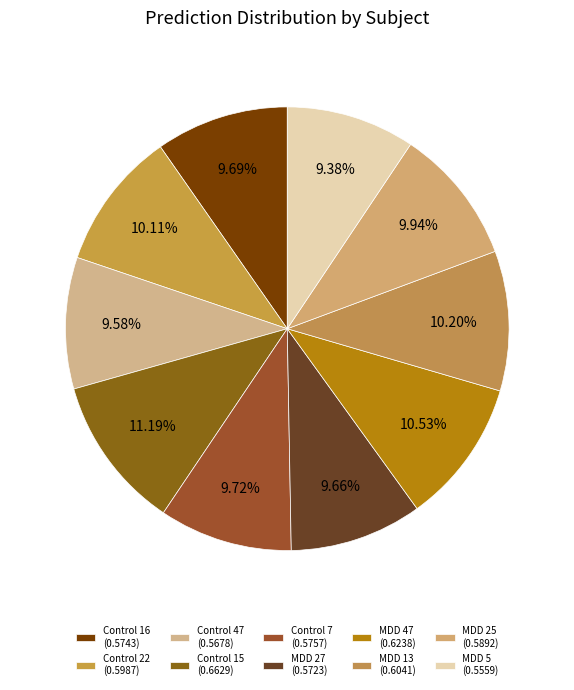

Count the number of slices in the pie.

10